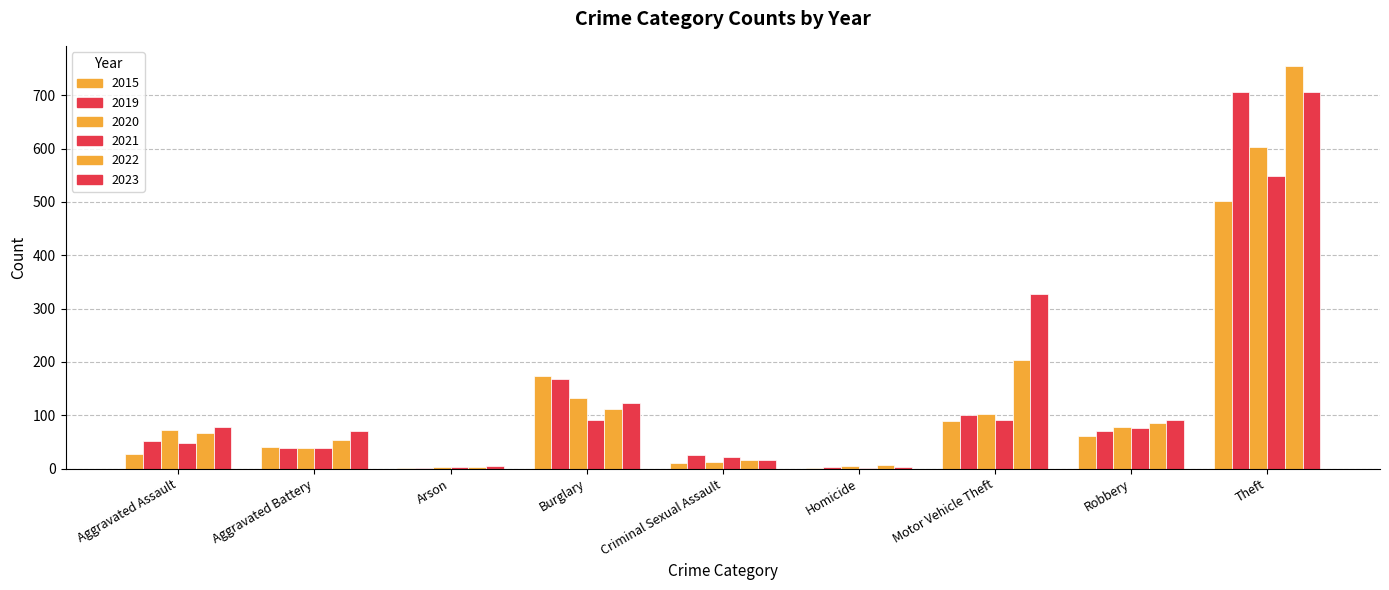

Reading left to right, transcribe all the data shown in this chart.

2015: Aggravated Assault=28	Aggravated Battery=40	Arson=2	Burglary=173	Criminal Sexual Assault=11	Homicide=2	Motor Vehicle Theft=90	Robbery=61	Theft=501	Total=908
2019: Aggravated Assault=52	Aggravated Battery=39	Arson=2	Burglary=168	Criminal Sexual Assault=25	Homicide=3	Motor Vehicle Theft=101	Robbery=71	Theft=706	Total=1167
2020: Aggravated Assault=72	Aggravated Battery=39	Arson=3	Burglary=132	Criminal Sexual Assault=12	Homicide=5	Motor Vehicle Theft=103	Robbery=78	Theft=603	Total=1047
2021: Aggravated Assault=48	Aggravated Battery=39	Arson=4	Burglary=91	Criminal Sexual Assault=22	Homicide=2	Motor Vehicle Theft=92	Robbery=76	Theft=548	Total=922
2022: Aggravated Assault=67	Aggravated Battery=54	Arson=3	Burglary=112	Criminal Sexual Assault=16	Homicide=6	Motor Vehicle Theft=203	Robbery=85	Theft=755	Total=1301
2023: Aggravated Assault=78	Aggravated Battery=71	Arson=5	Burglary=123	Criminal Sexual Assault=16	Homicide=4	Motor Vehicle Theft=328	Robbery=92	Theft=707	Total=1424